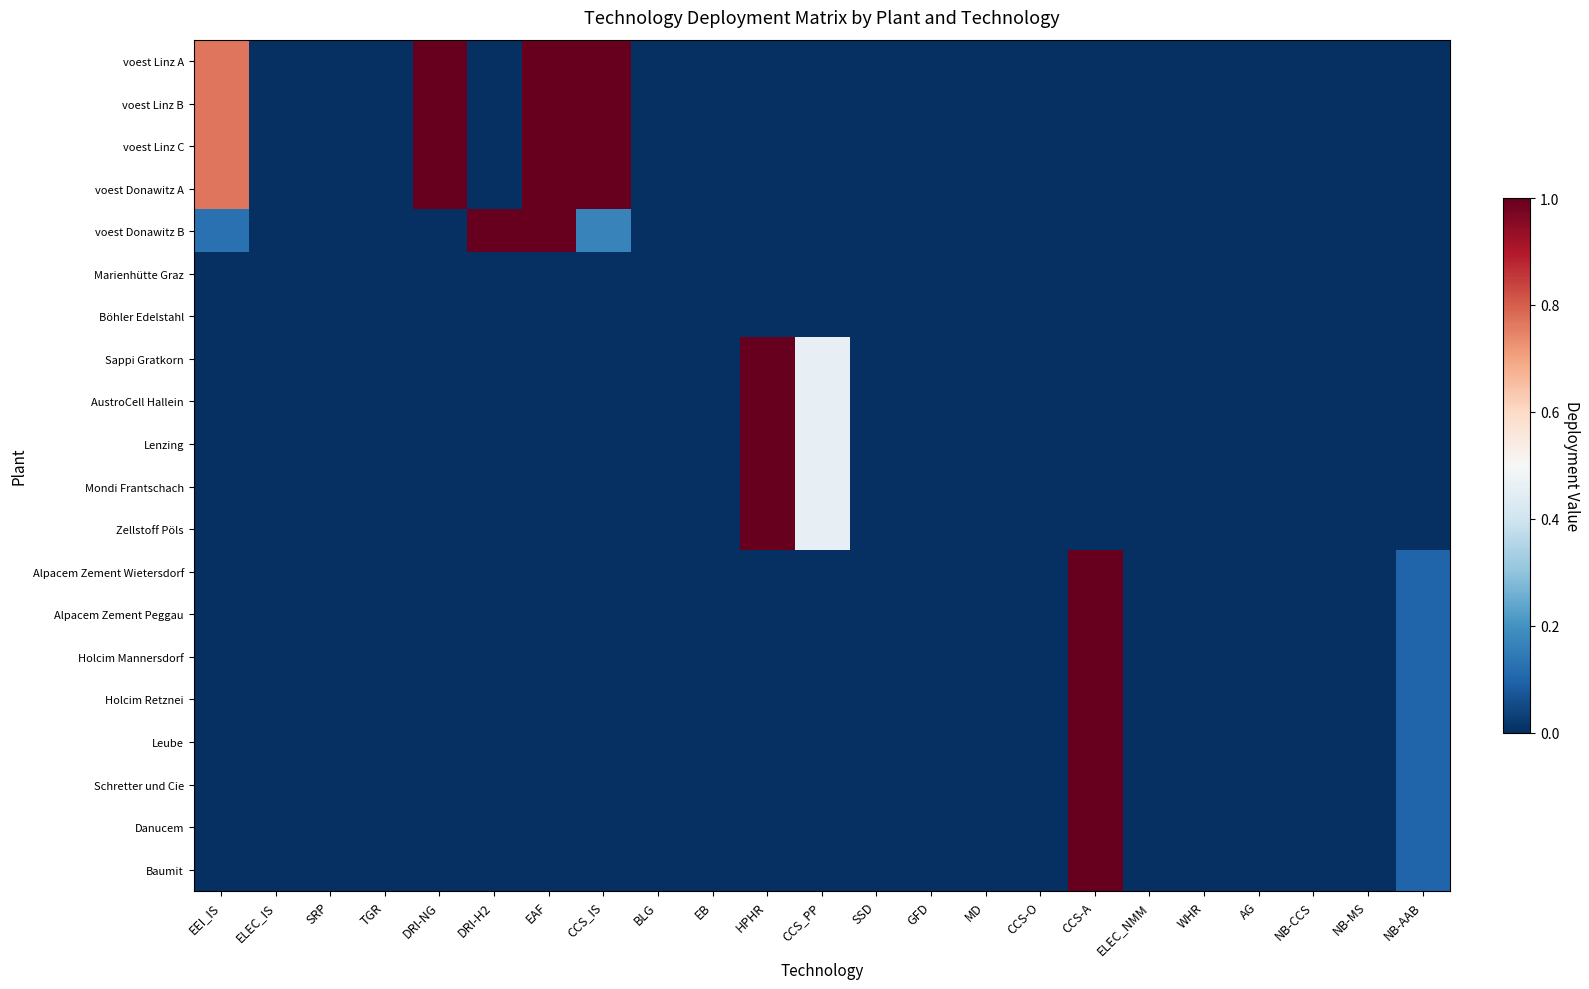

Which has a higher value, MD or AG?

MD